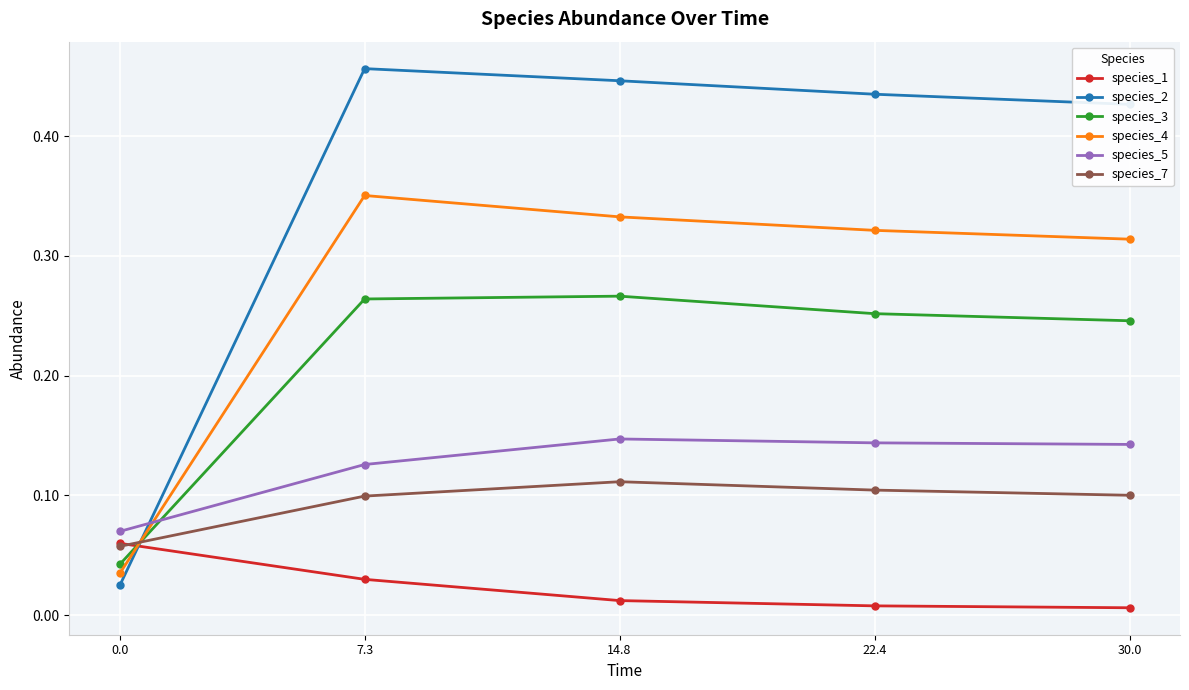

Is it true that species_3 equals 0.1 at 22.4?

False